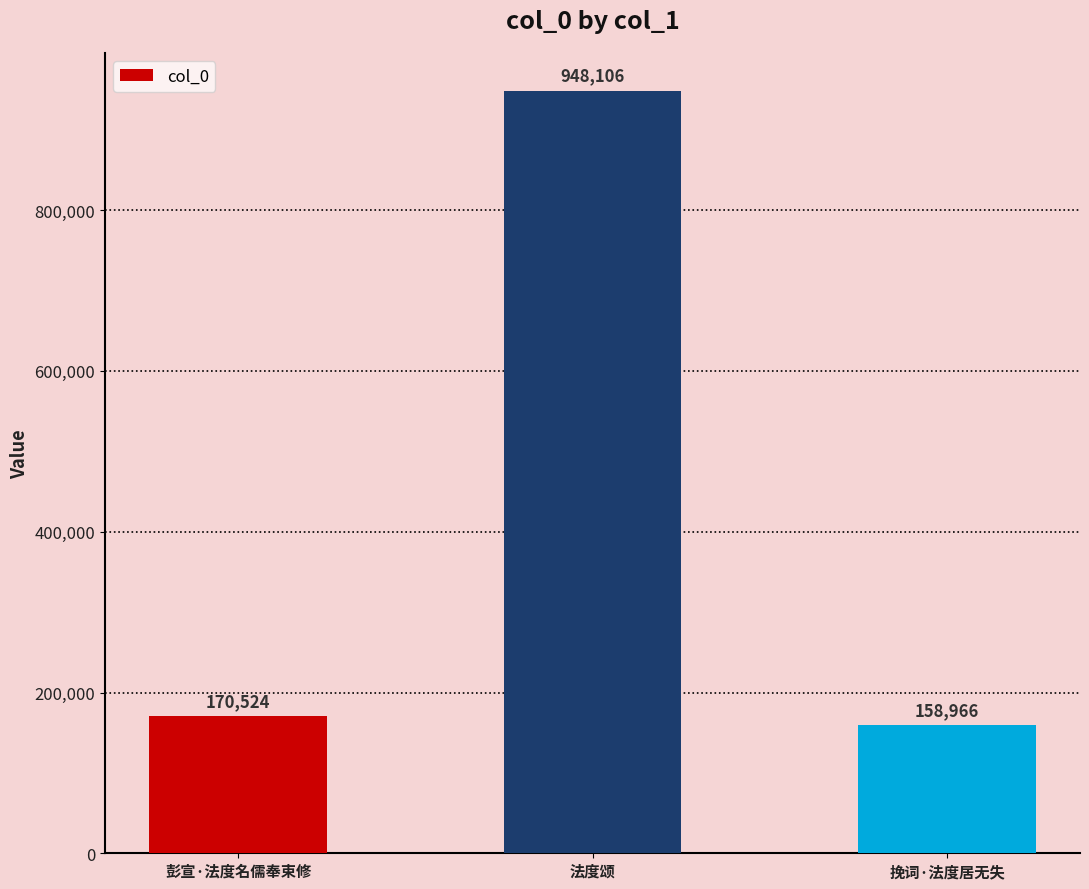

What is the change in value from 彭宣·法度名儒奉束修 to 挽词·法度居无失?

-11558